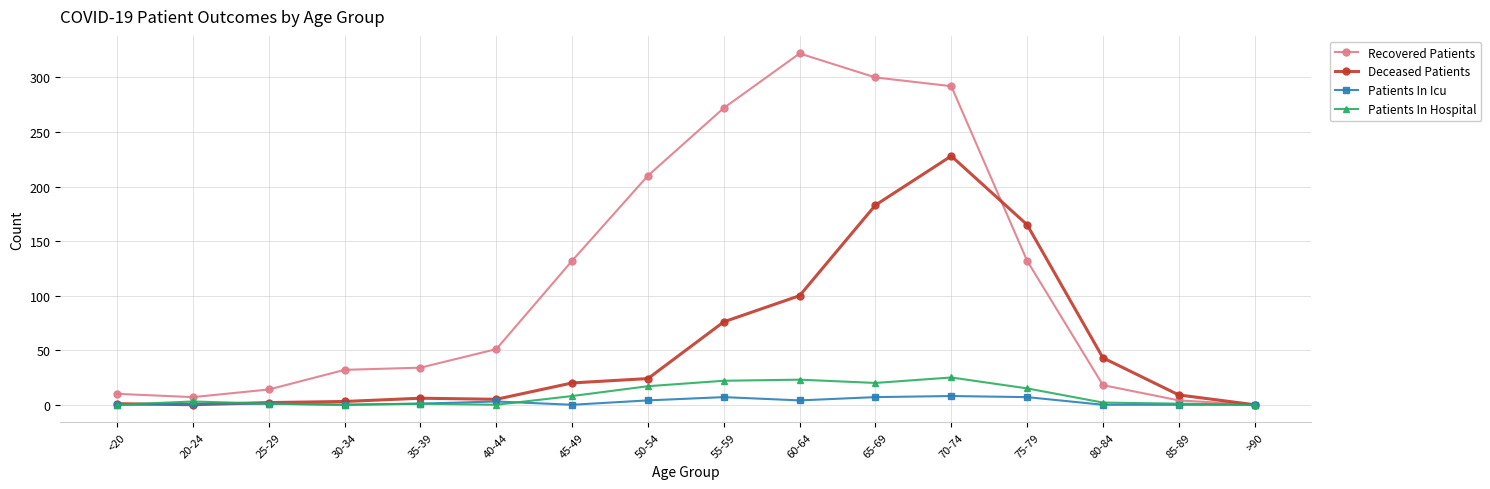

What value does the Recovered Patients series have at 80-84?

18